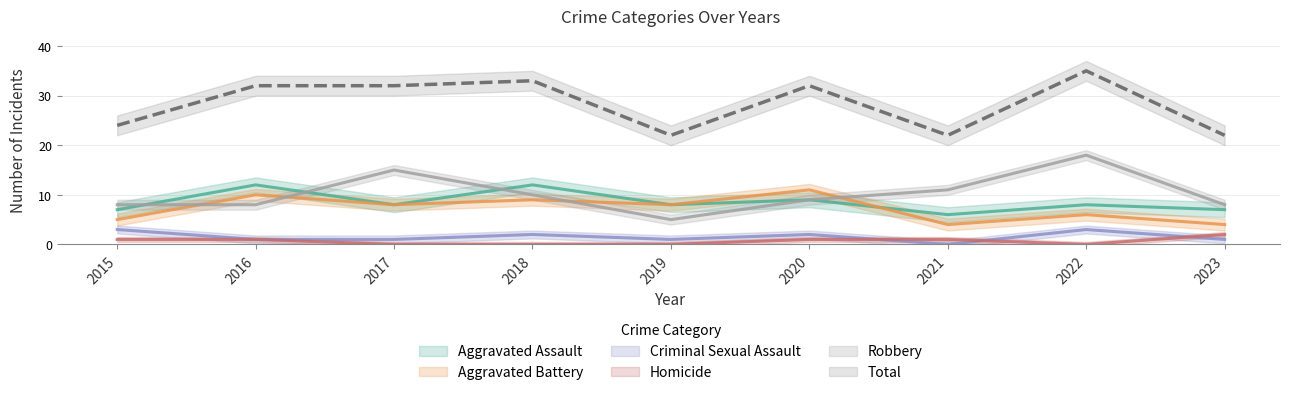

Which category has the highest value in the Criminal Sexual Assault series?

2015